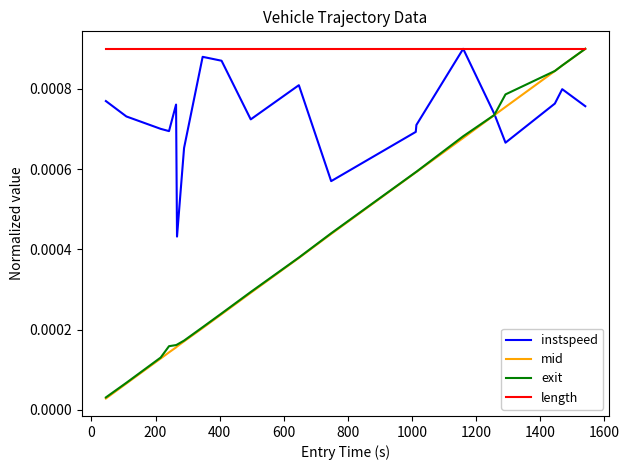

Which series has the largest range (max minus min)?

mid